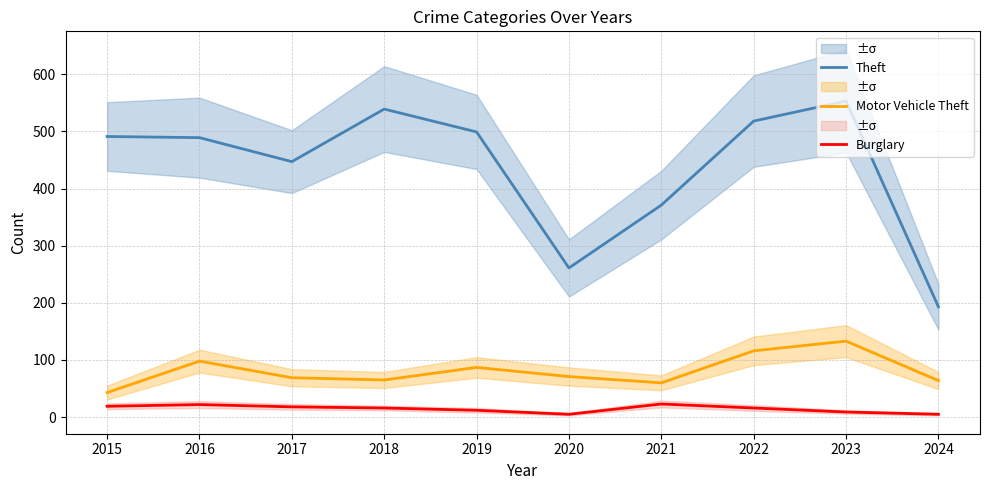

Reading left to right, extract all data points from this chart.

Theft: 2015=491	2016=489	2017=447	2018=539	2019=499	2020=261	2021=371	2022=518	2023=553	2024=193
Motor Vehicle Theft: 2015=43	2016=98	2017=69	2018=65	2019=87	2020=71	2021=60	2022=116	2023=133	2024=64
Burglary: 2015=19	2016=22	2017=18	2018=16	2019=12	2020=5	2021=23	2022=16	2023=9	2024=5